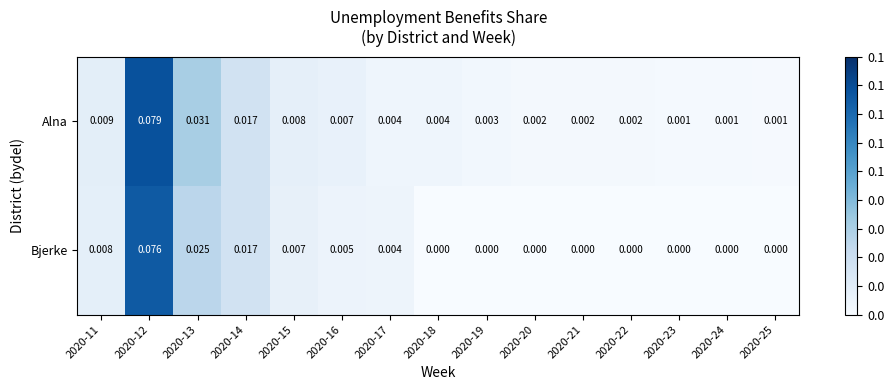

List the series in order of their peak value, lowest first.

Bjerke, Alna